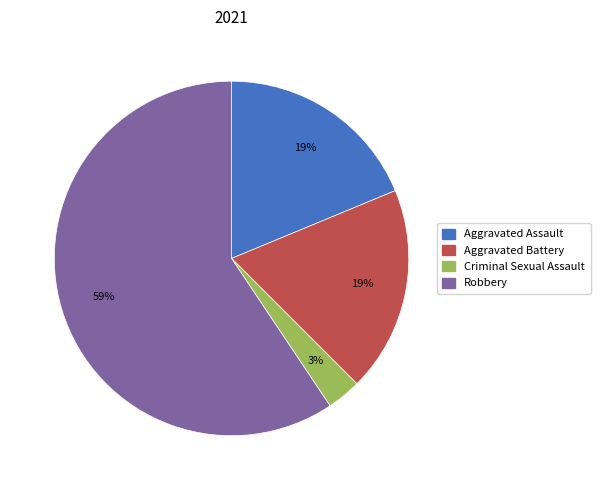

Which slice is the largest?

Robbery